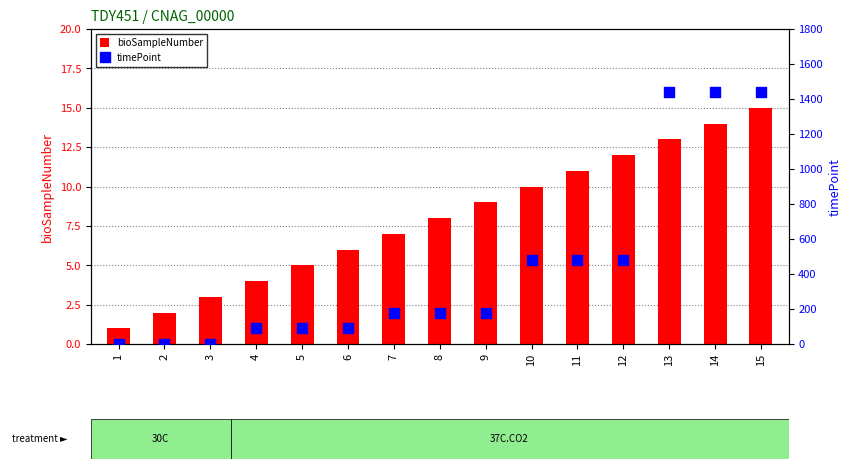

Which series contains the lowest Y value?

timePoint